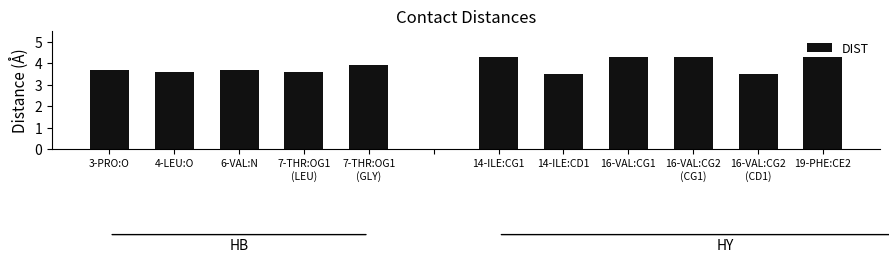

What is the change in value from A:7-THR:OG1(LEU) to A:16-VAL:CG2(CD1)?

-0.1